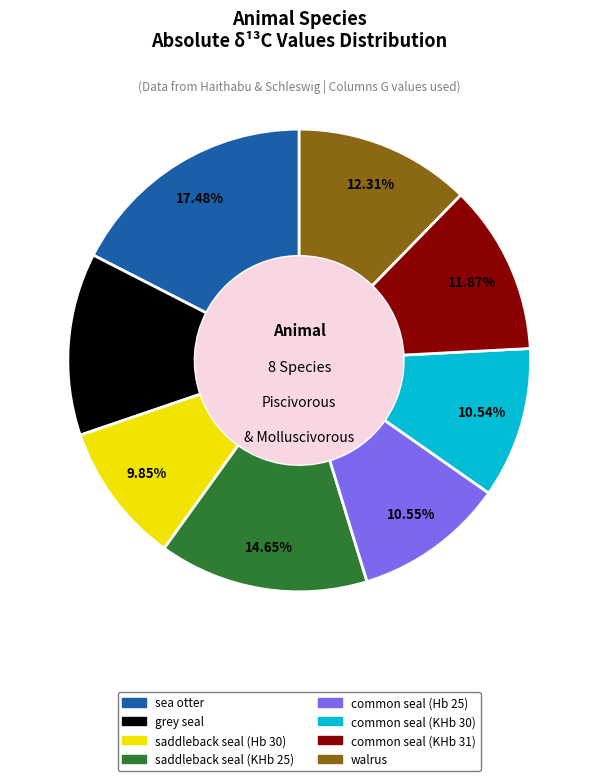

Is it true that grey seal is 6% of the pie?

False